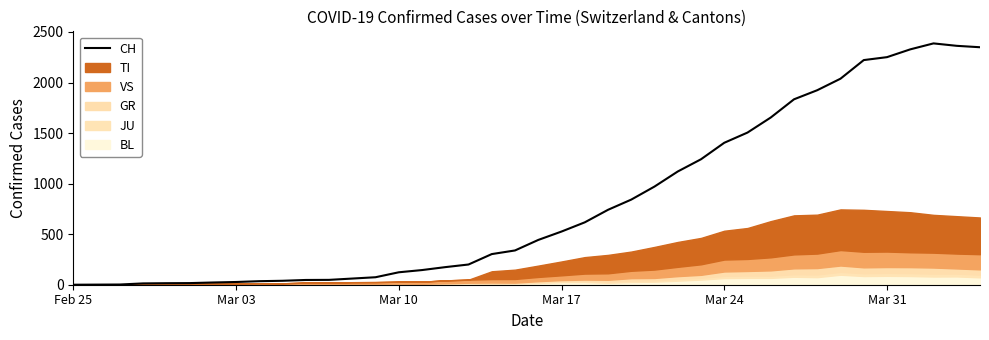

What is the difference between the maximum and minimum values?

2387